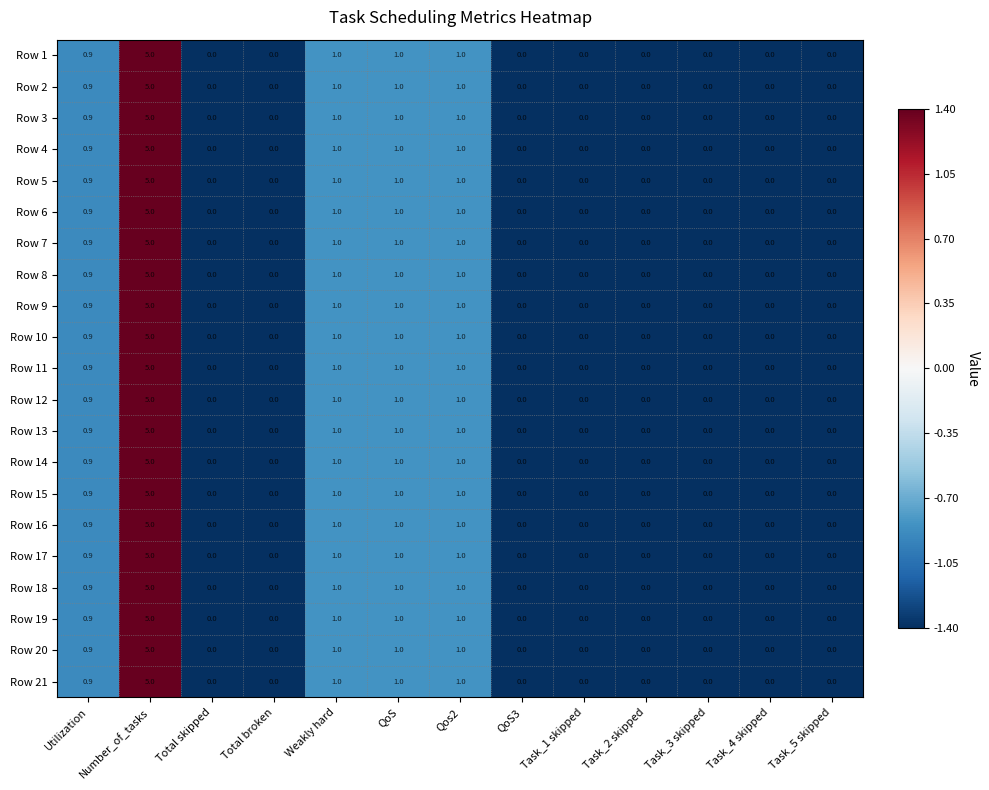

Is the value of Row 3 at Utilization greater than the value of Row 7 at Task_5 skipped?

Yes